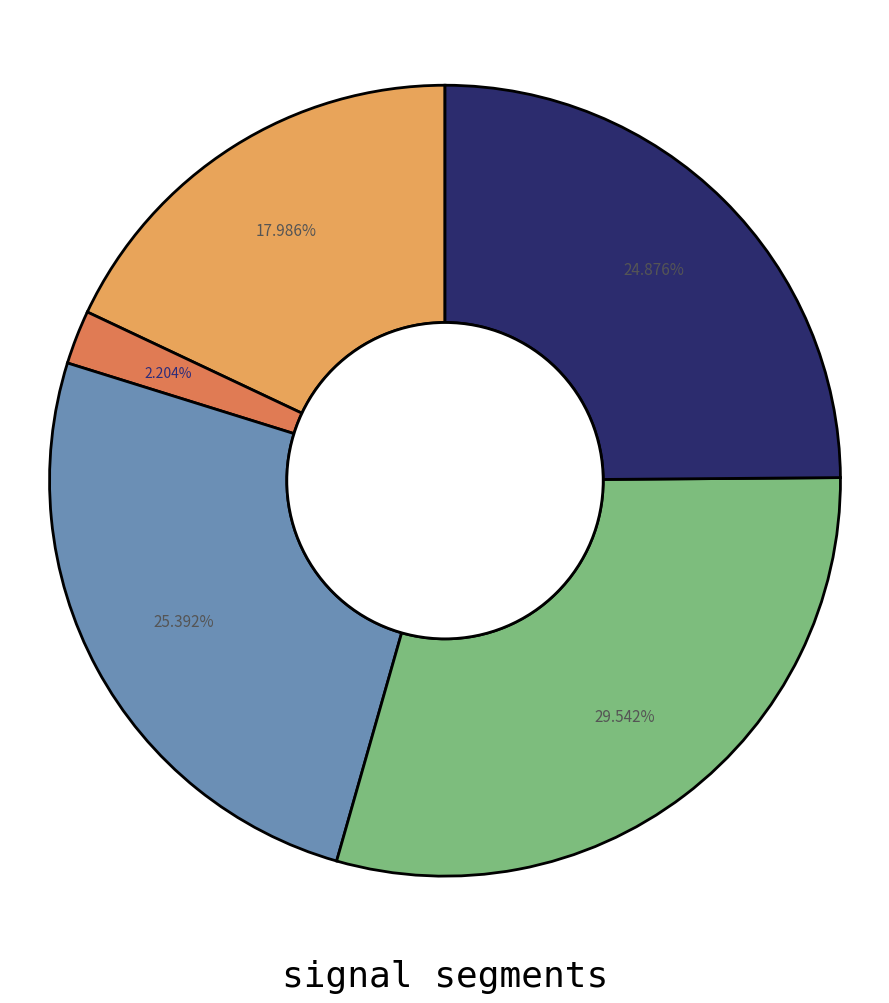

Count the number of slices in the pie.

5